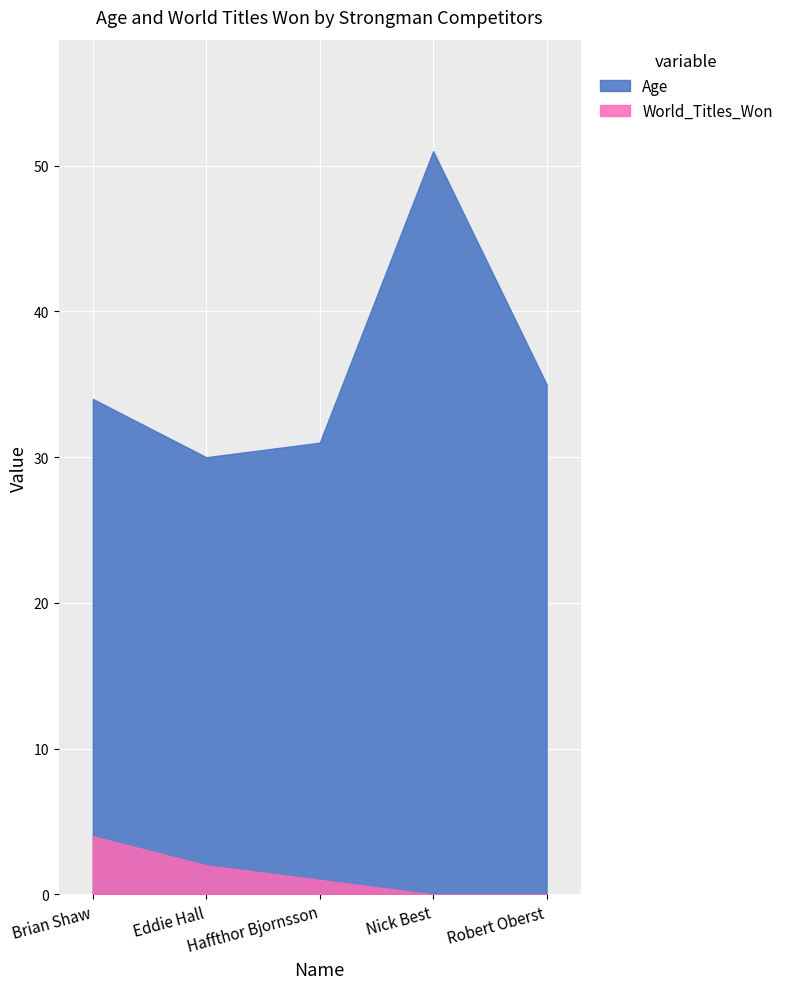

True or false: Age and World_Titles_Won intersect in this chart.

False